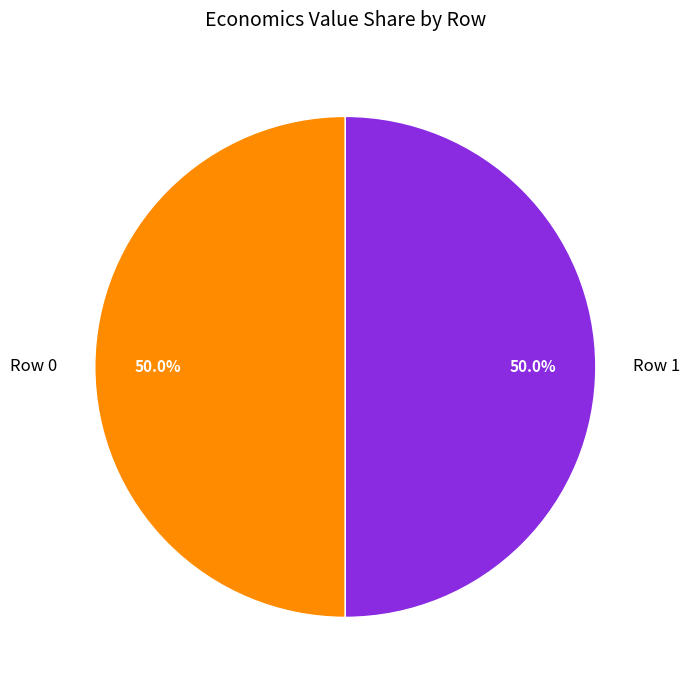

Is the sum of Row 0 and Row 1 greater than half?

Yes